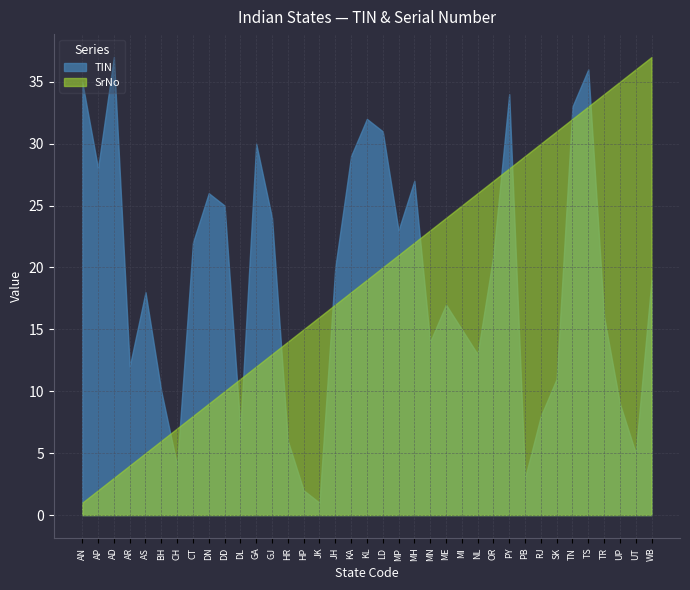

What is the label of the 28th point from the left?

PY